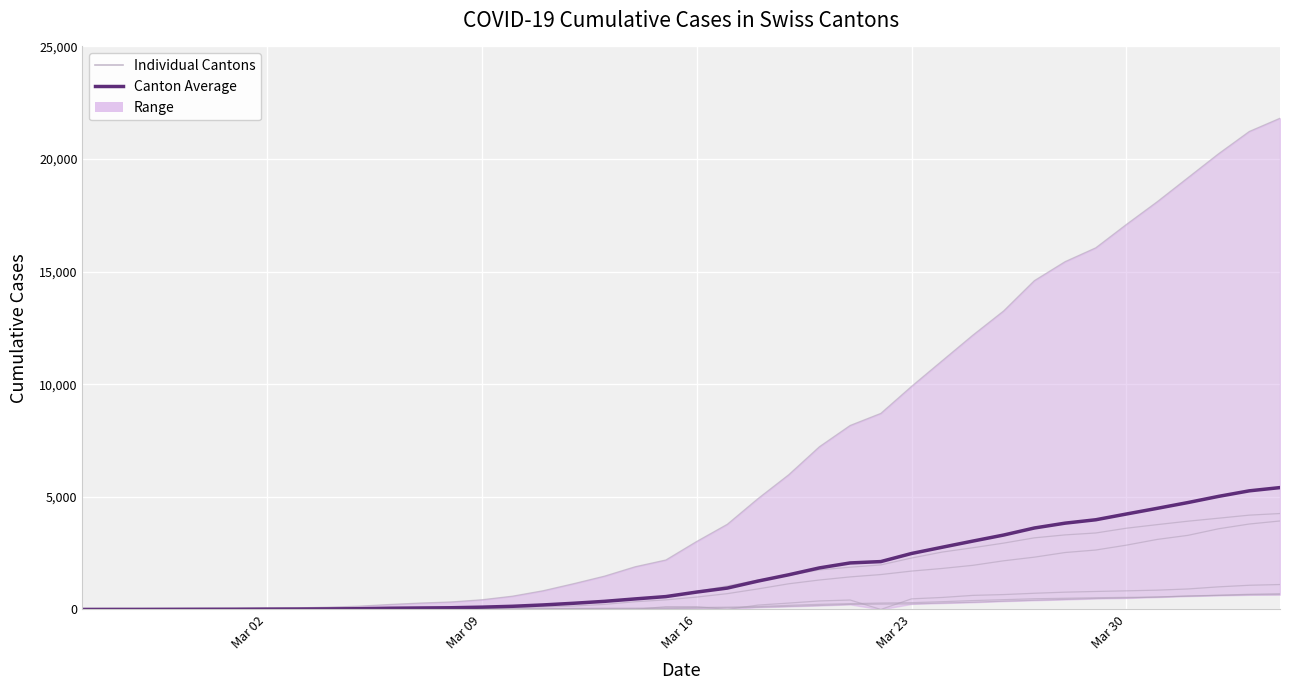

True or false: GE and AG cross at least once.

False